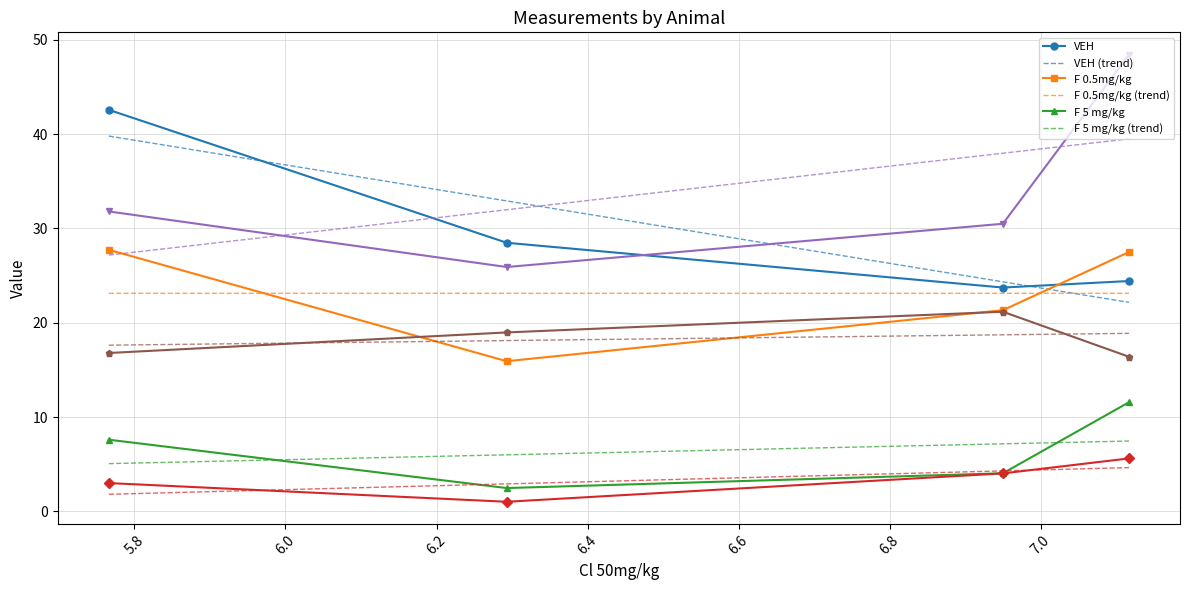

Rank the series by their maximum value, from highest to lowest.

Cl 0.5mg/kg, VEH, F 0.5mg/kg, Cl 5 mg/kg, F 5 mg/kg, F 50mg/kg